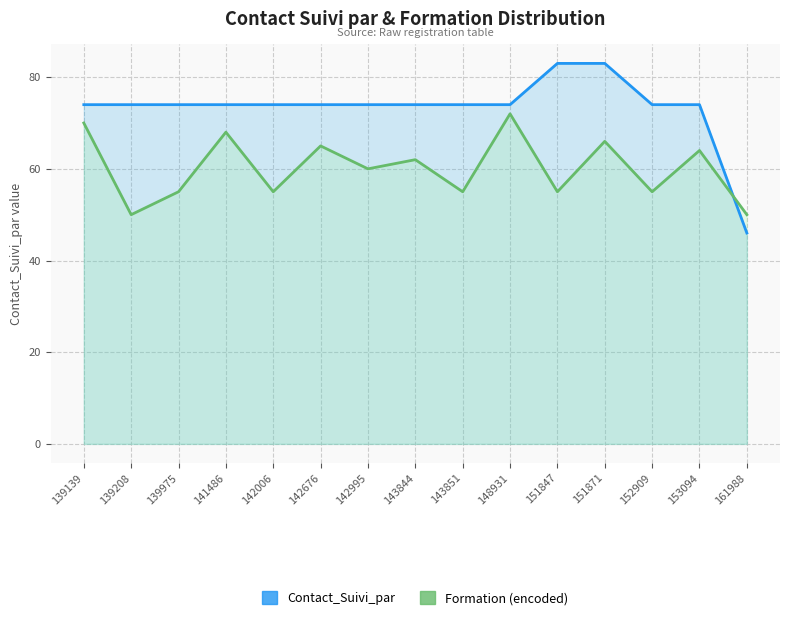

What is the value of the Formation (encoded) point at the 5th from the left?

55